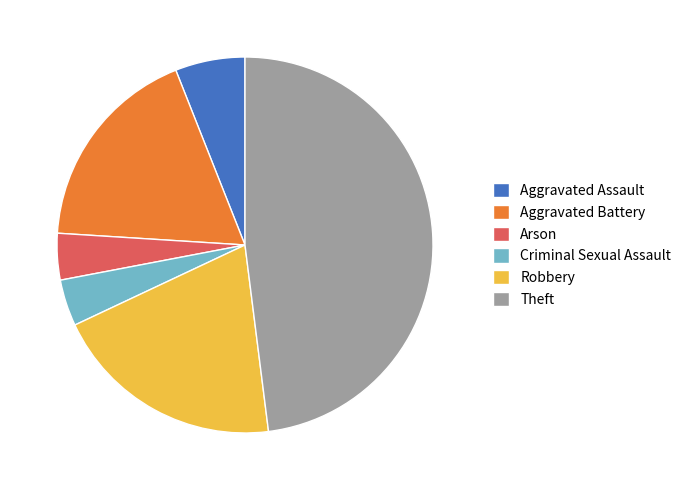

How many segments does this pie chart have?

6